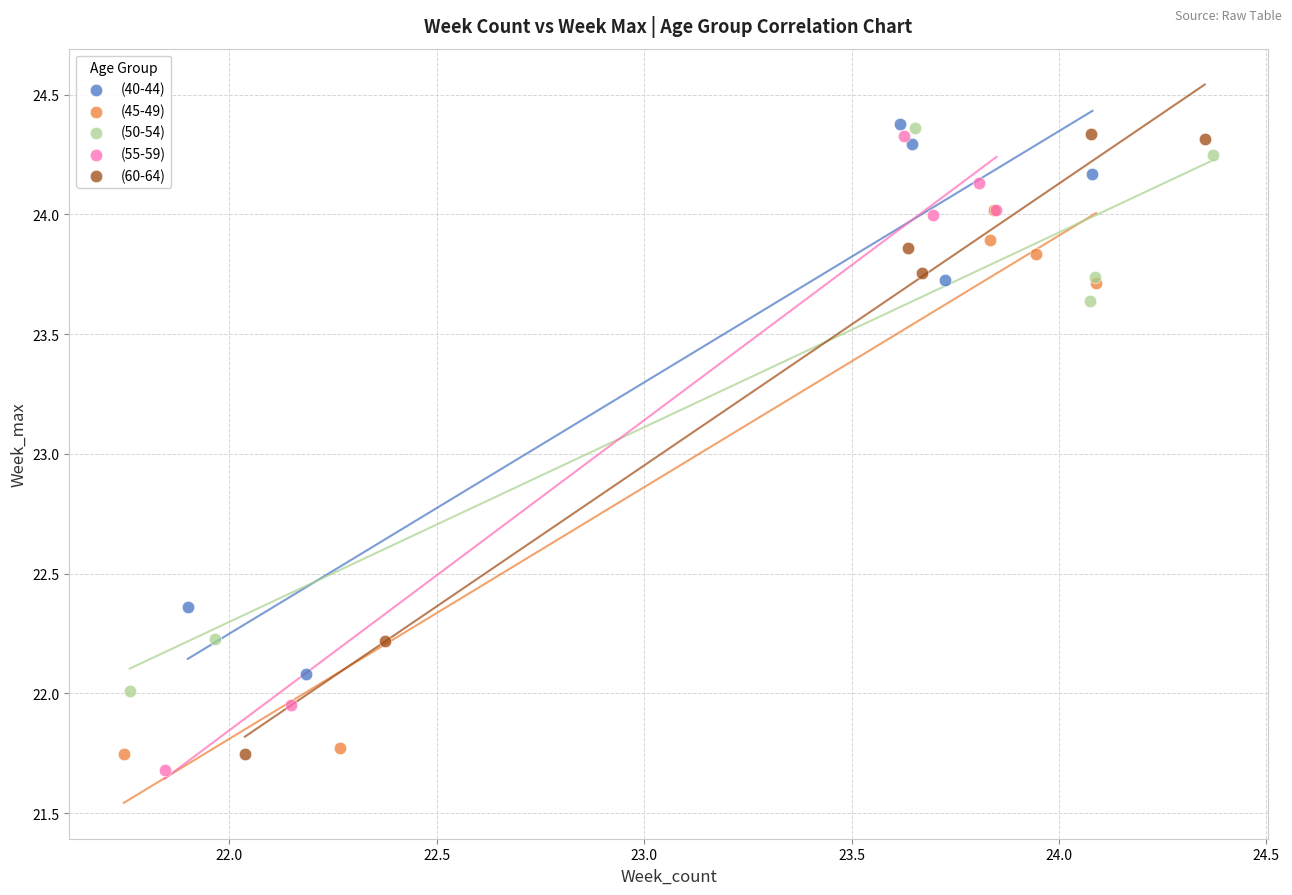

Which series has the widest spread of Y values?

(55-59)